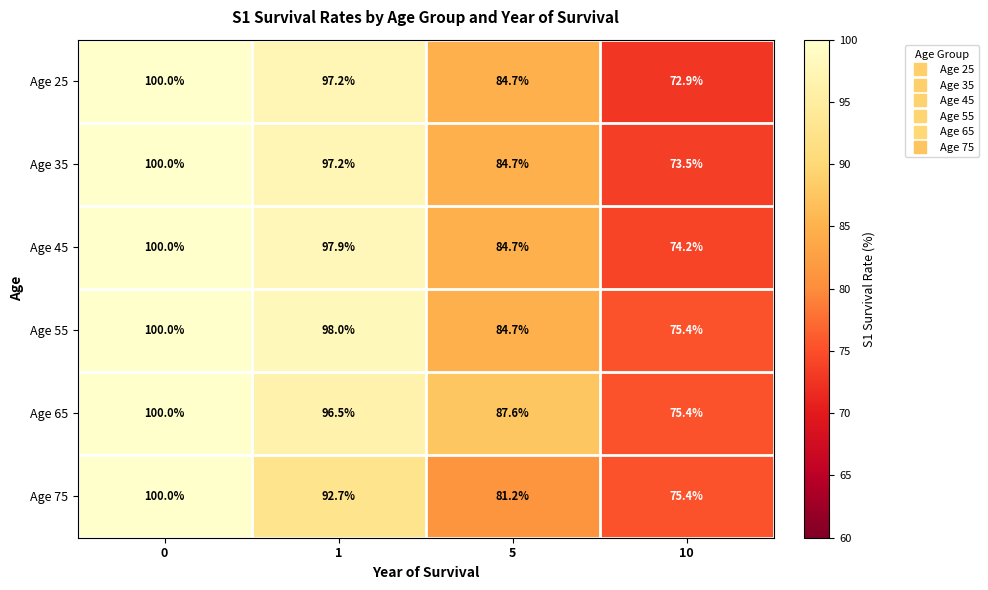

Which series has the widest spread of values?

Age 25